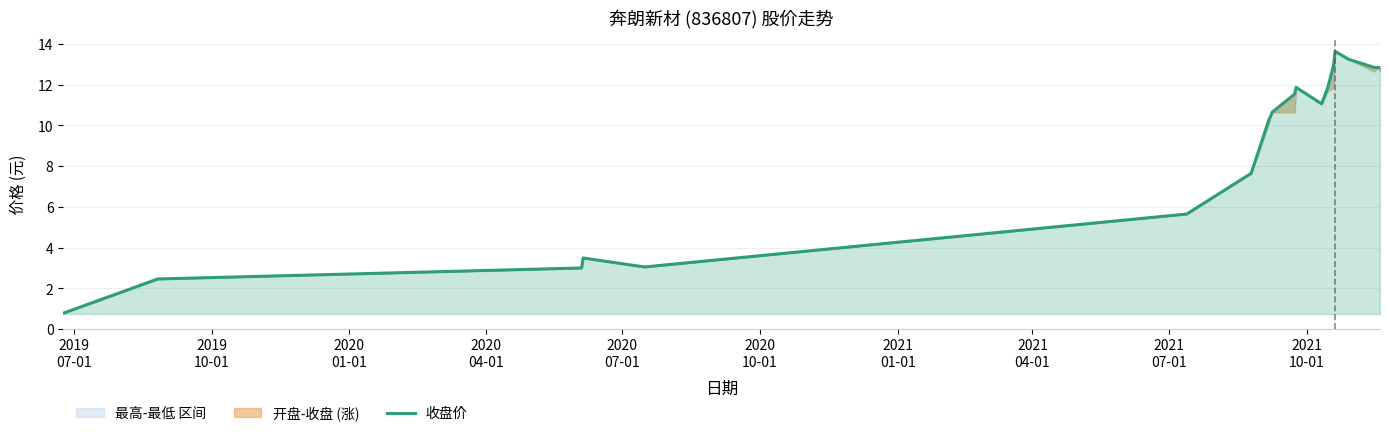

How many values exceed 11?

10